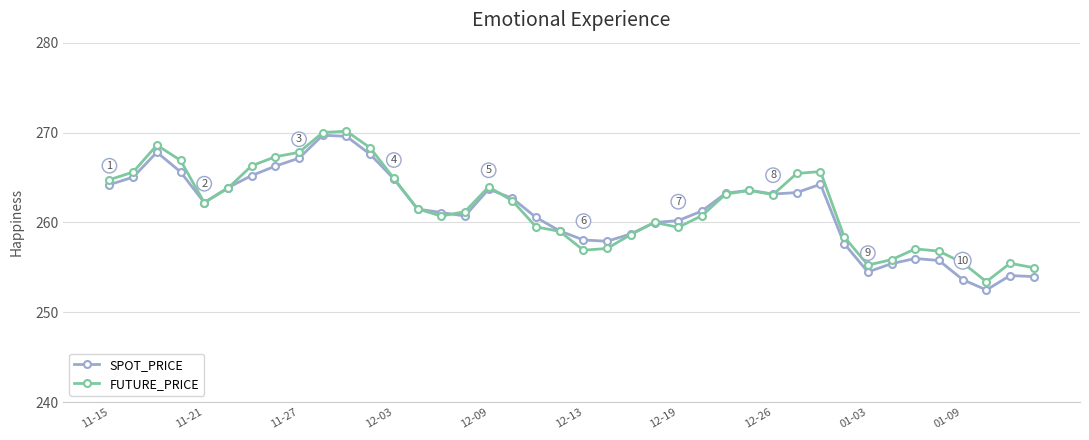

True or false: FUTURE_PRICE has more than 0 points higher than both neighbors.

True